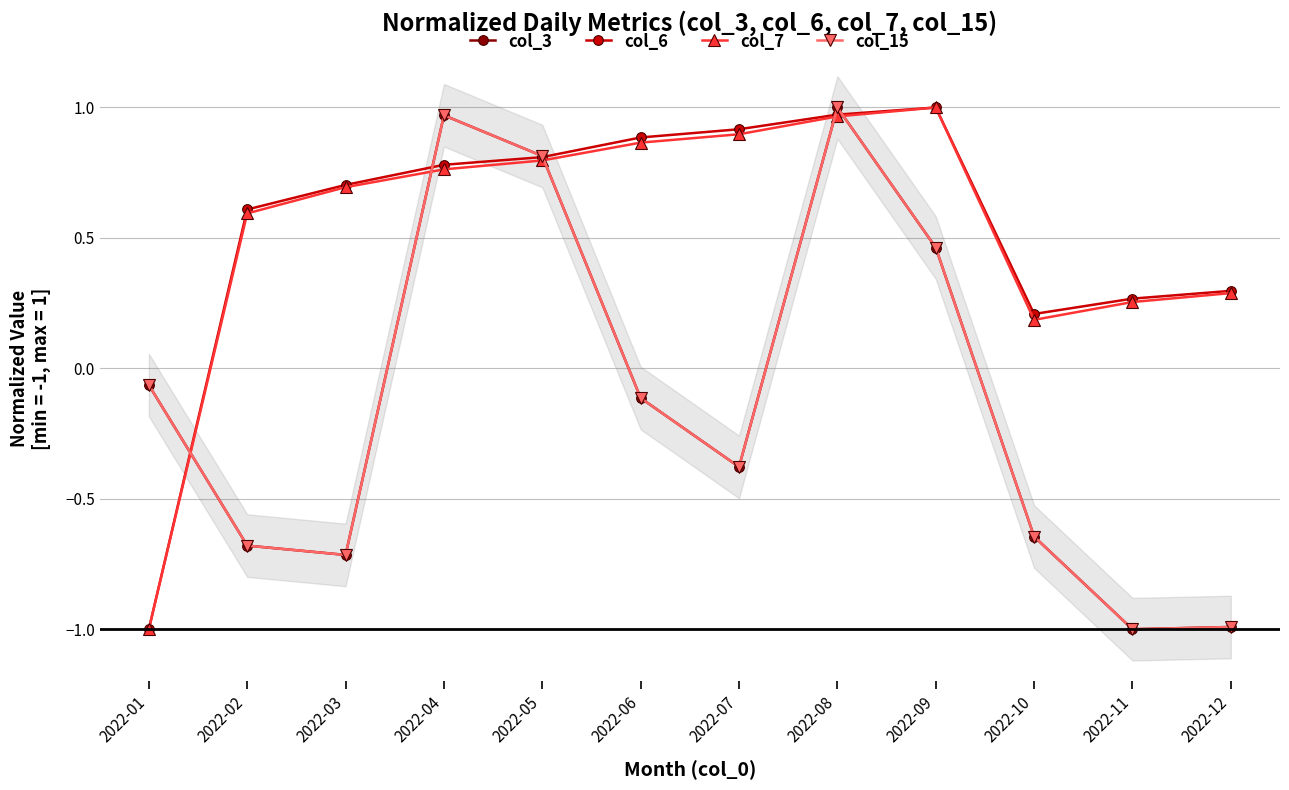

Which series ends up on top after the final intersection of col_3 and col_7?

col_7